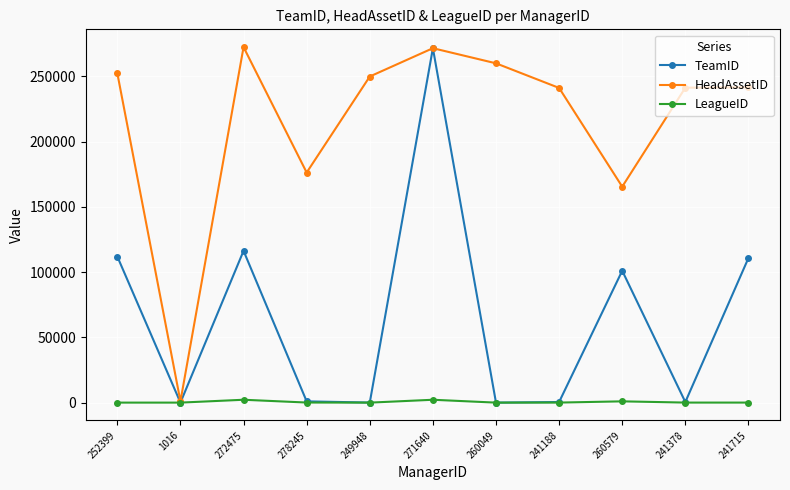

The LeagueID series shows 53 at 241378. True or false?

True